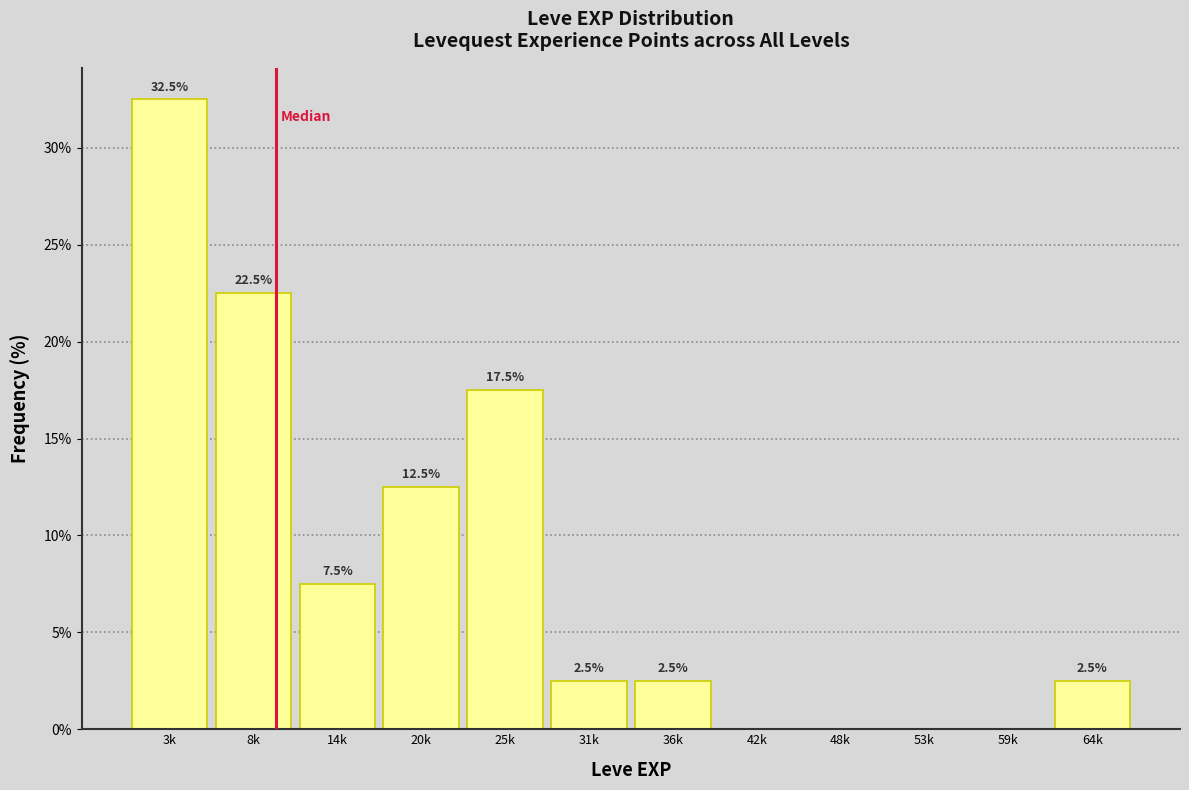

Reading left to right, extract all data points from this chart.

3k=32.5	8k=22.5	14k=7.5	20k=12.5	25k=17.5	31k=2.5	36k=2.5	42k=0.0	48k=0.0	53k=0.0	59k=0.0	64k=2.5